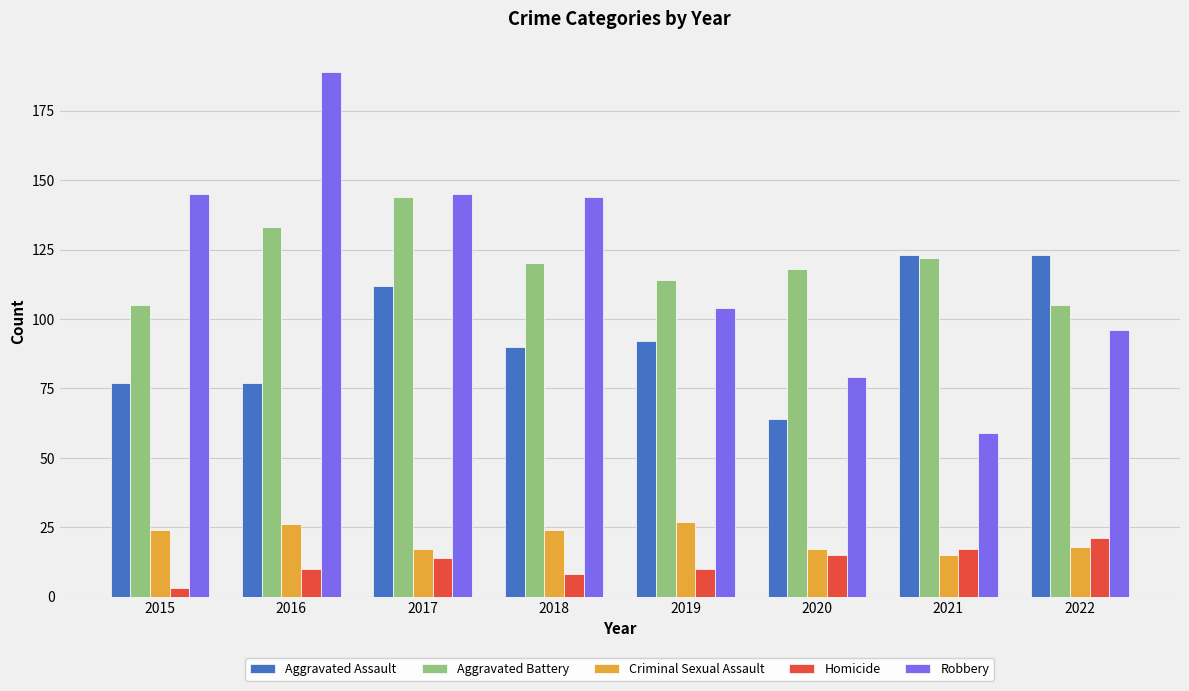

Reading left to right, what are all the values shown in this chart?

Aggravated Assault: 77	77	112	90	92	64	123	123
Aggravated Battery: 105	133	144	120	114	118	122	105
Criminal Sexual Assault: 24	26	17	24	27	17	15	18
Homicide: 3	10	14	8	10	15	17	21
Robbery: 145	189	145	144	104	79	59	96